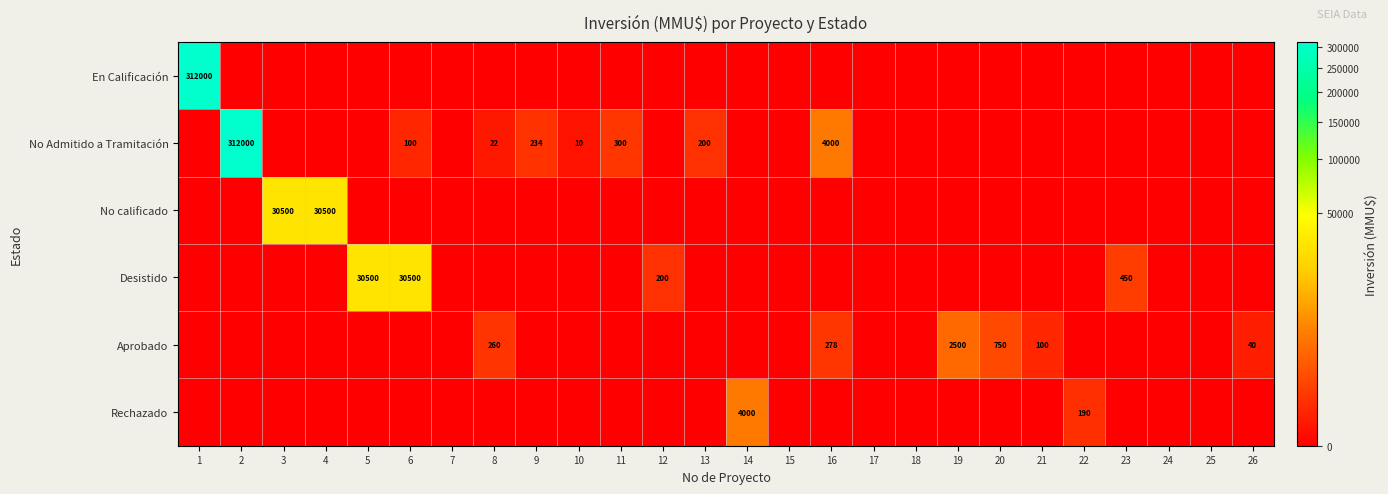

Between 3 and 11, which series saw the biggest shift?

No calificado